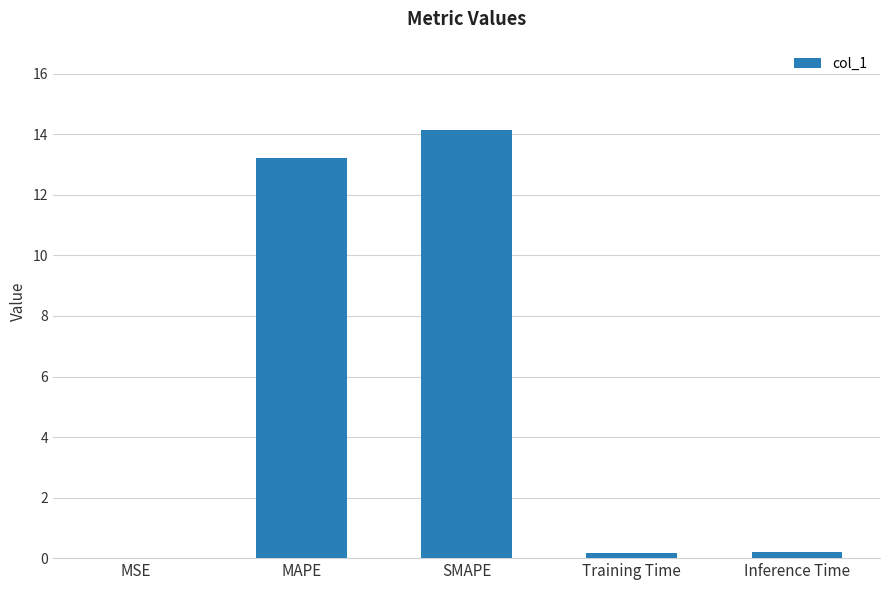

Which has a higher value, MAPE or MSE?

MAPE